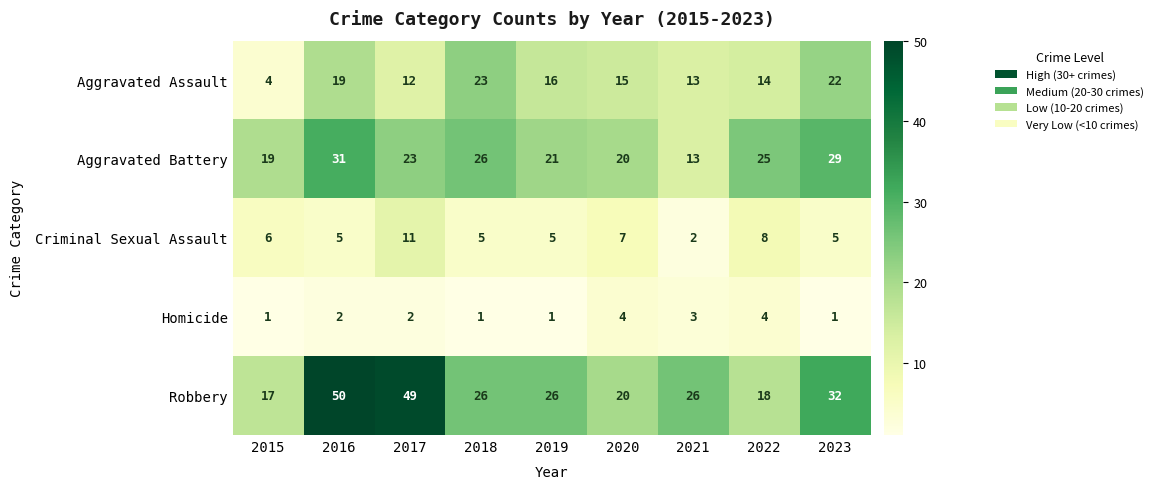

What is the sum of all Aggravated Battery values?

207